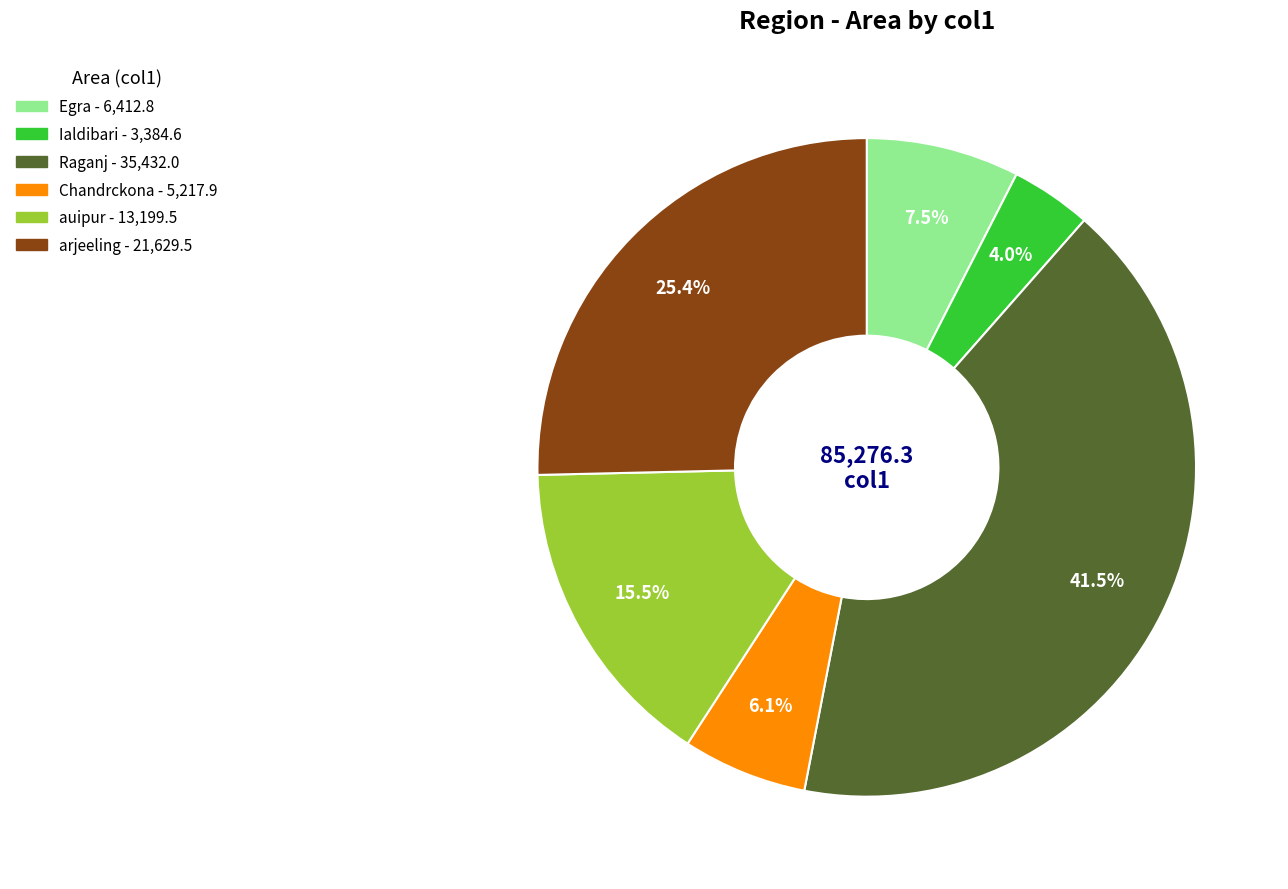

Which has a higher value, Egra or Raganj?

Raganj